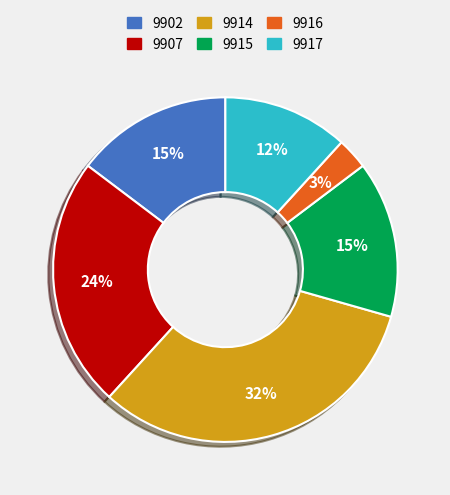

To the nearest percent, what is the difference between the 9915 and 9916 slice percentages?

12%